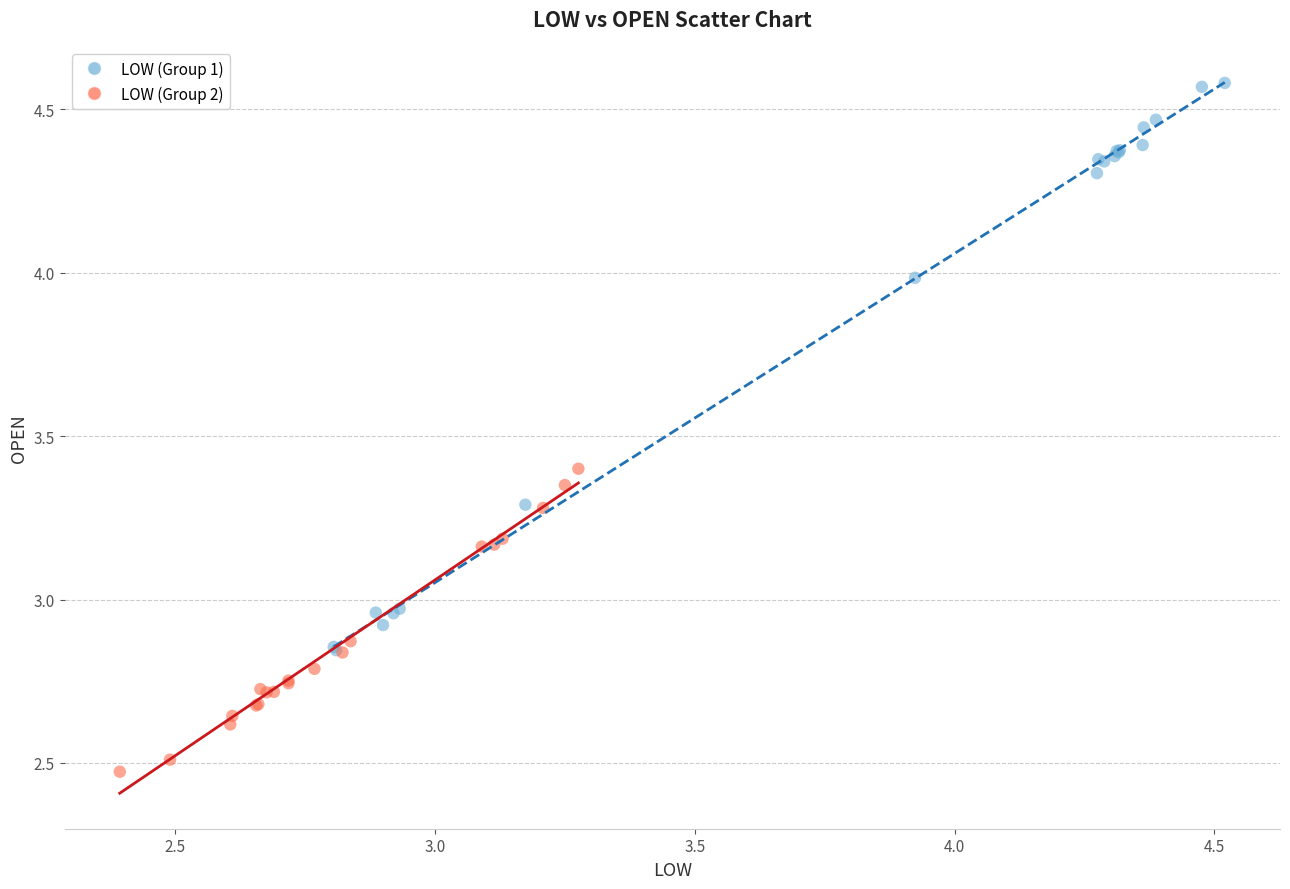

Which series has the largest Y range (max minus min)?

LOW (Group 1)